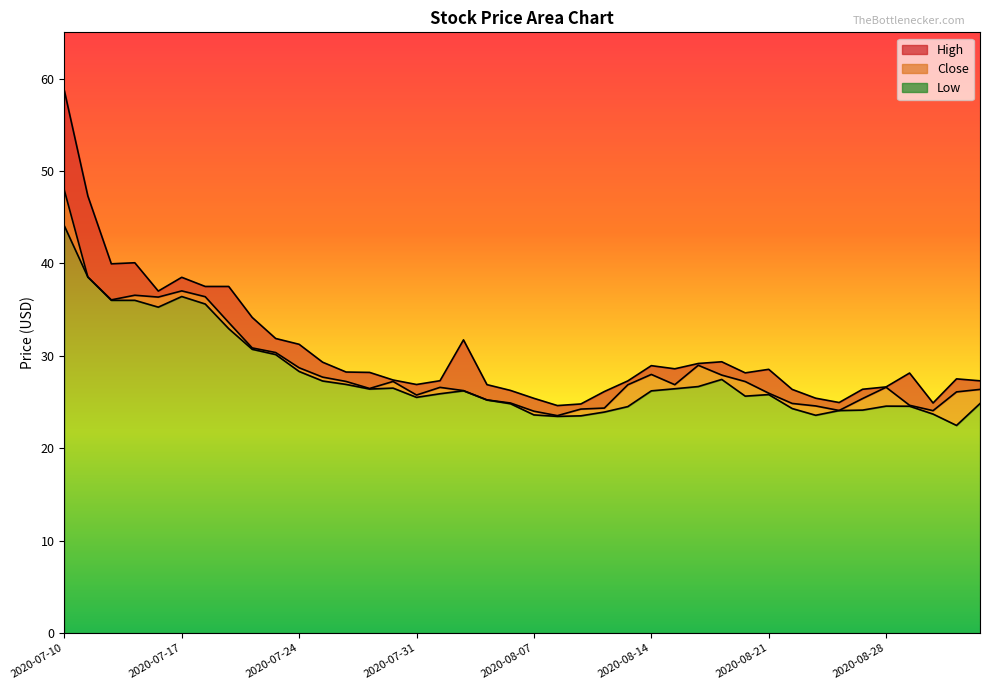

Where is High nearest to the value 41?

2020-07-15